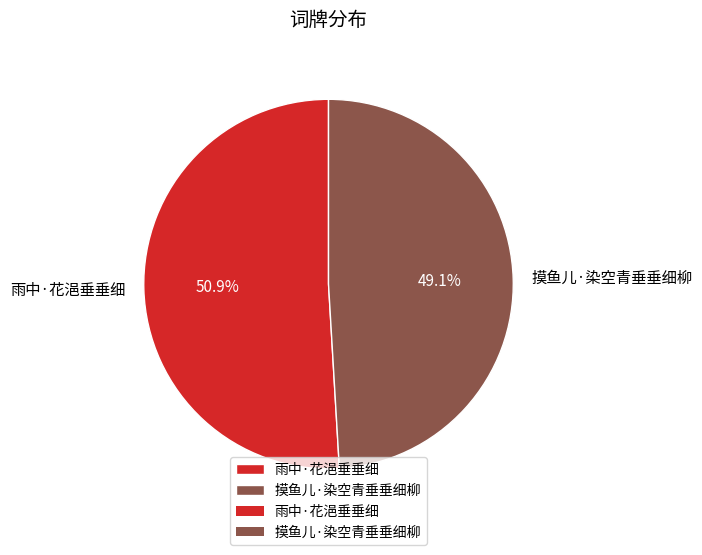

The 摸鱼儿·染空青垂垂细柳 slice represents 49% of the pie. True or false?

True